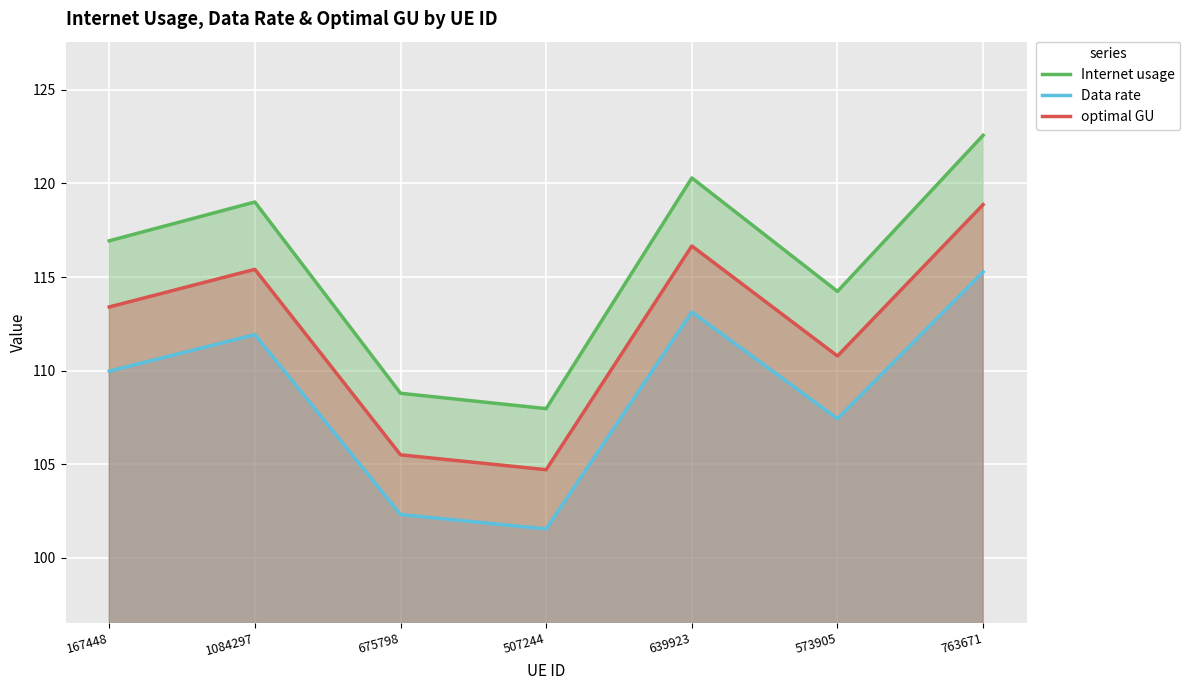

At which label does Data rate reach its minimum?

507244